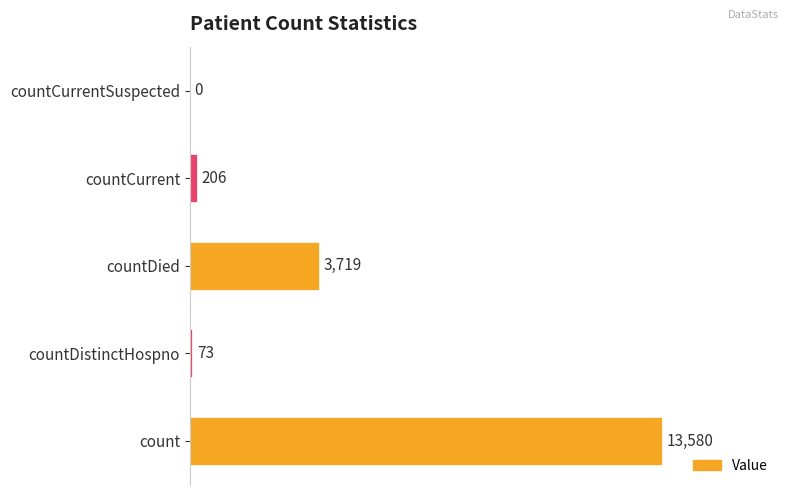

What value does the data have at countDistinctHospno, to the nearest 100?

100